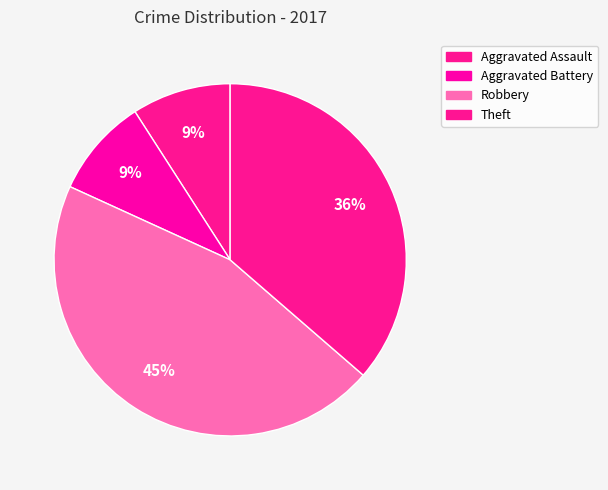

The Robbery slice represents 53% of the pie. True or false?

False